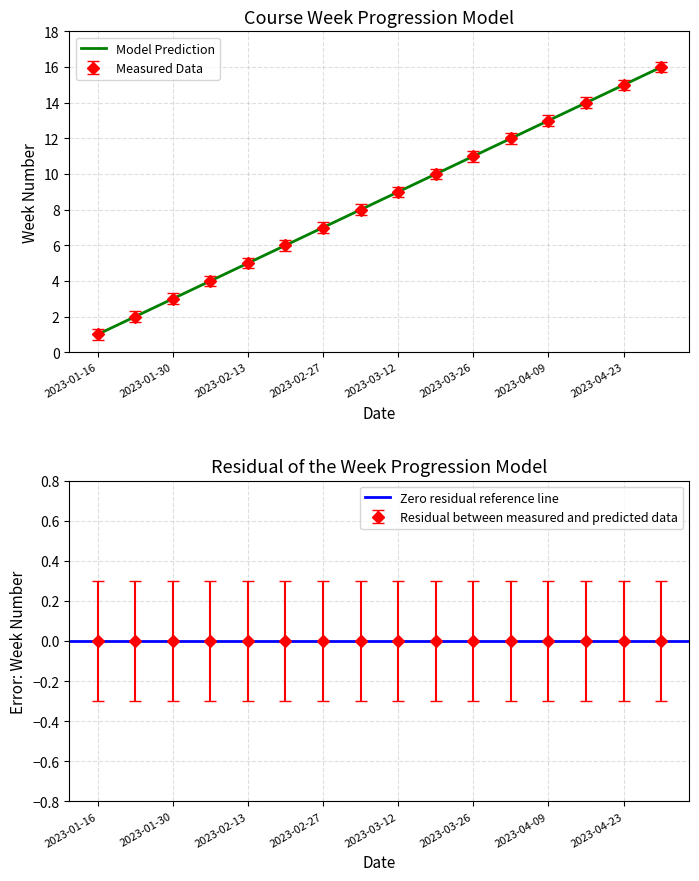

At which label does the data first exceed 9?

2023-03-19